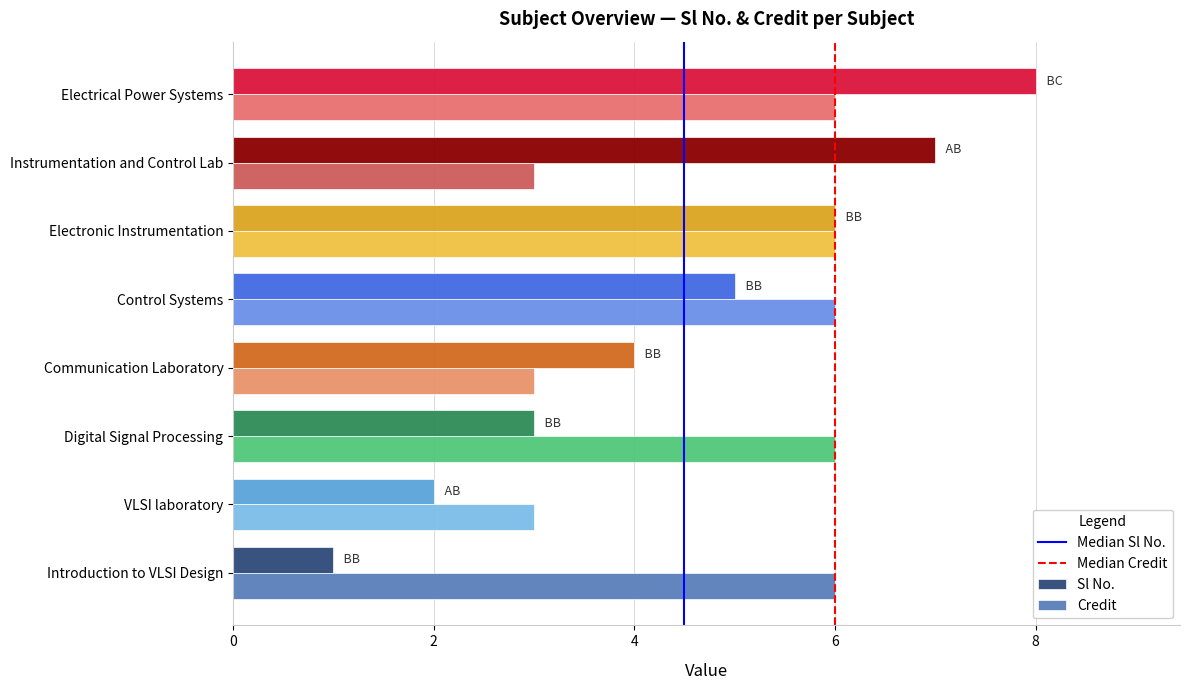

Is the value of Sl No. at Instrumentation and Control Lab greater than the value of Credit at VLSI laboratory?

Yes